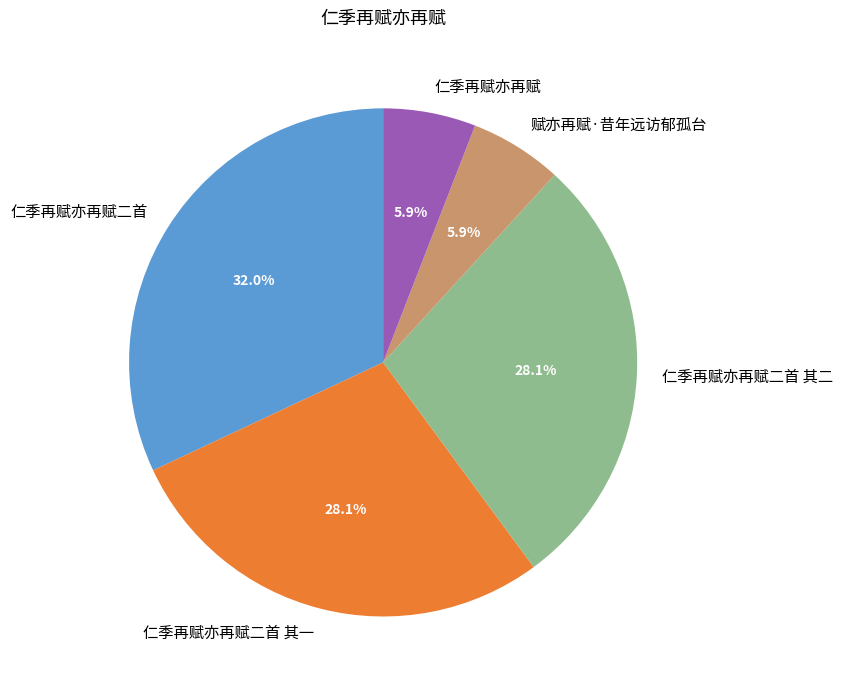

Does any single category account for the majority?

No